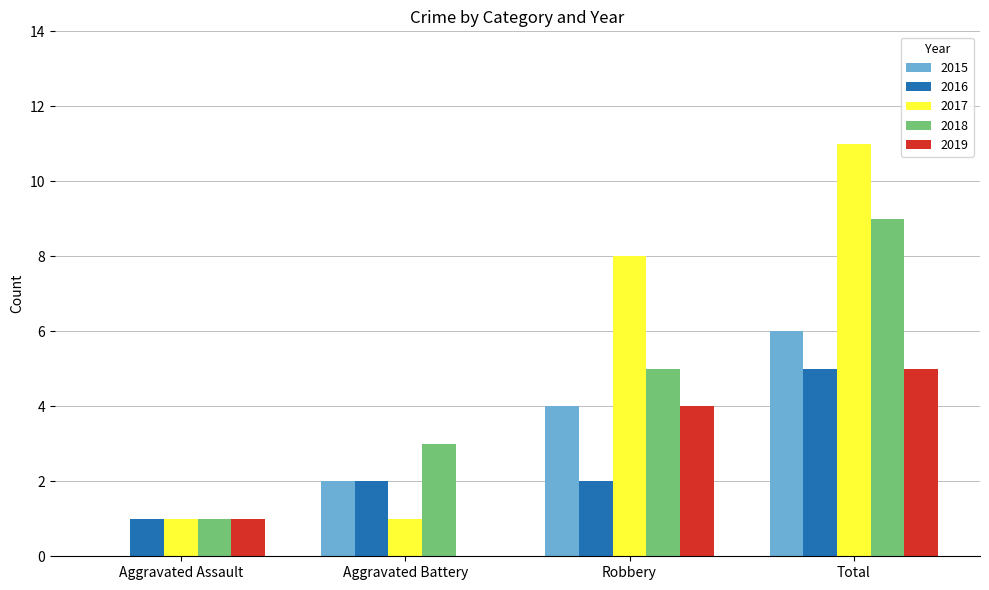

At which category is the sum across all series the highest?

Total